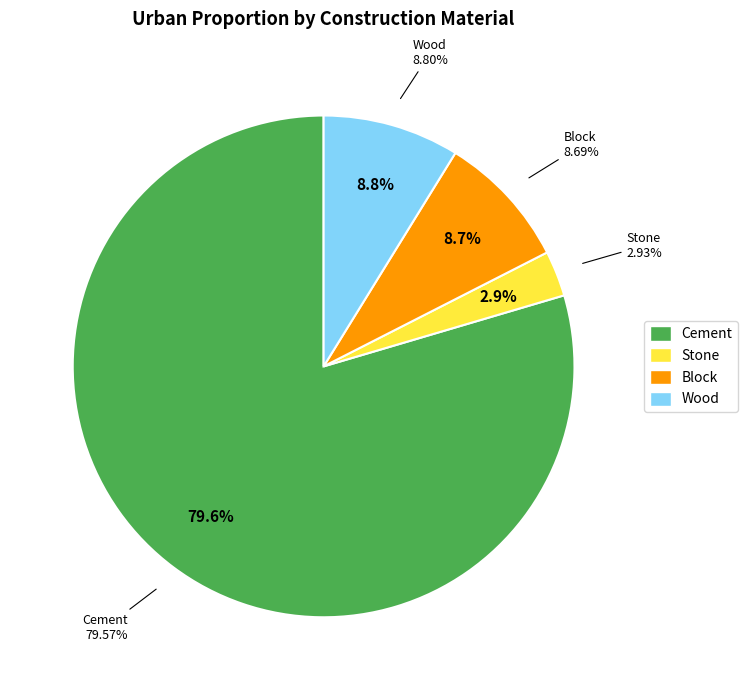

To the nearest percent, what is the difference between the largest and smallest slice percentages?

77%